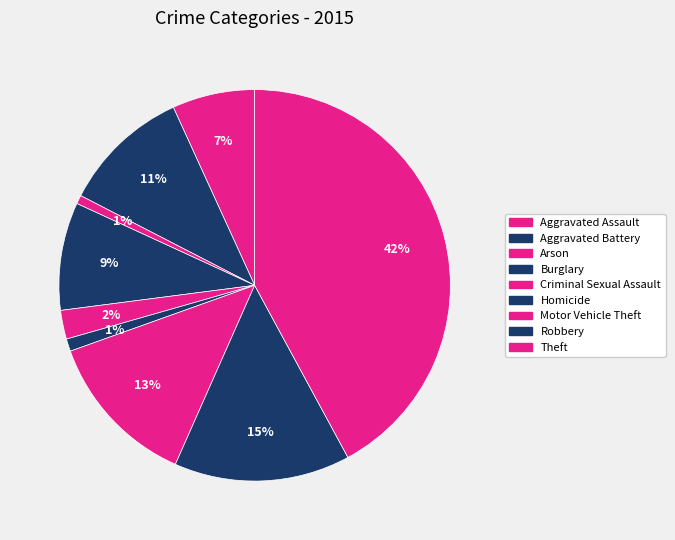

How many slices are in this pie chart?

9